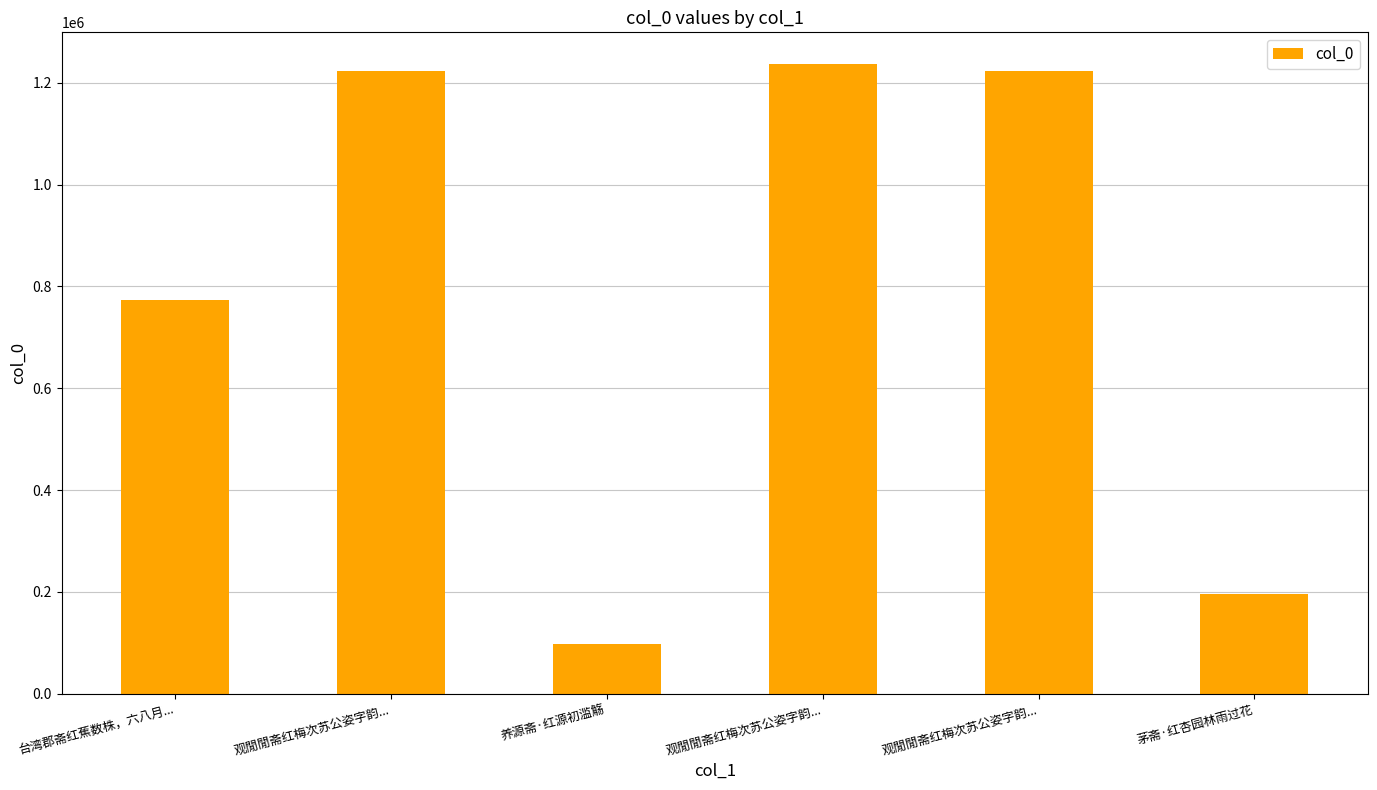

Reading left to right, what are all the values shown in this chart?

台湾郡斋红蕉数株，六八月...=772326	观閒閒斋红梅次苏公姿字韵...=1222954	养源斋·红源初滥觞=98132	观閒閒斋红梅次苏公姿字韵...=1237133	观閒閒斋红梅次苏公姿字韵...=1222955	茅斋·红杏园林雨过花=195280